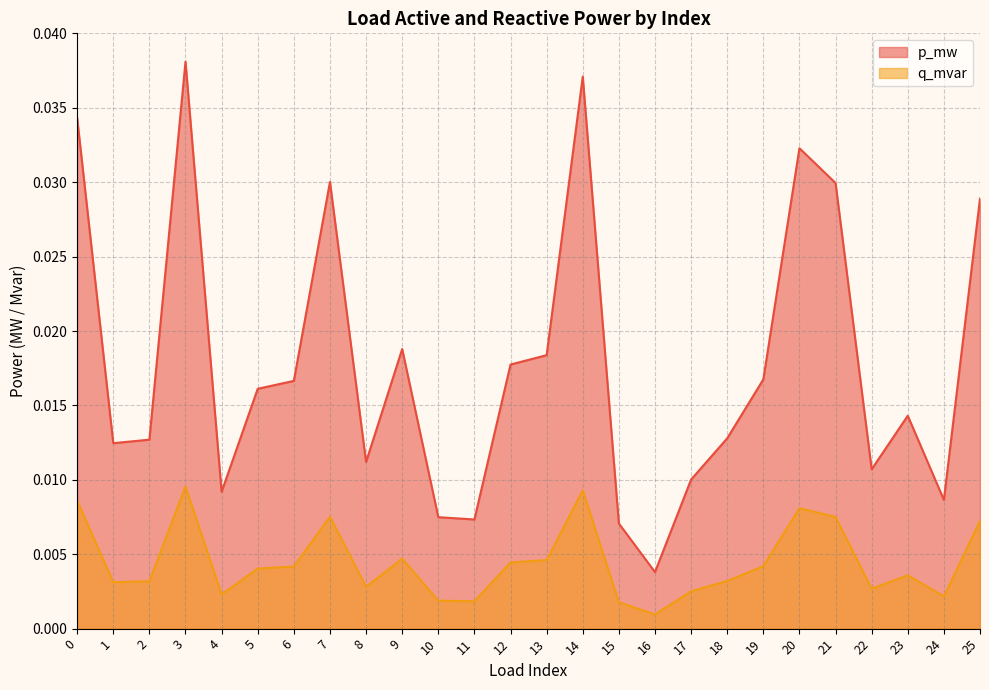

Between 15 and 7, which is larger?

7